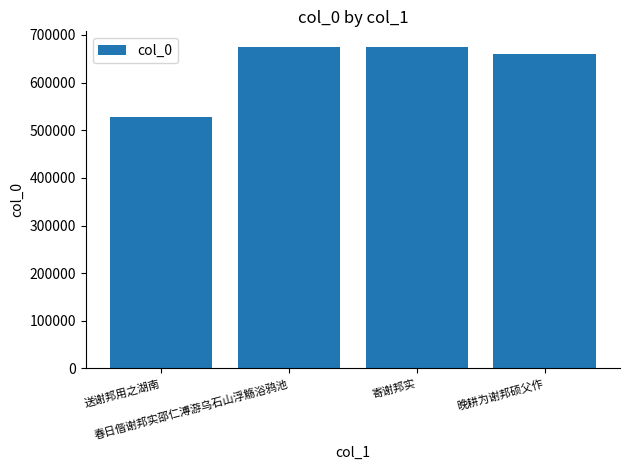

What is the difference between the maximum and minimum values?

145758